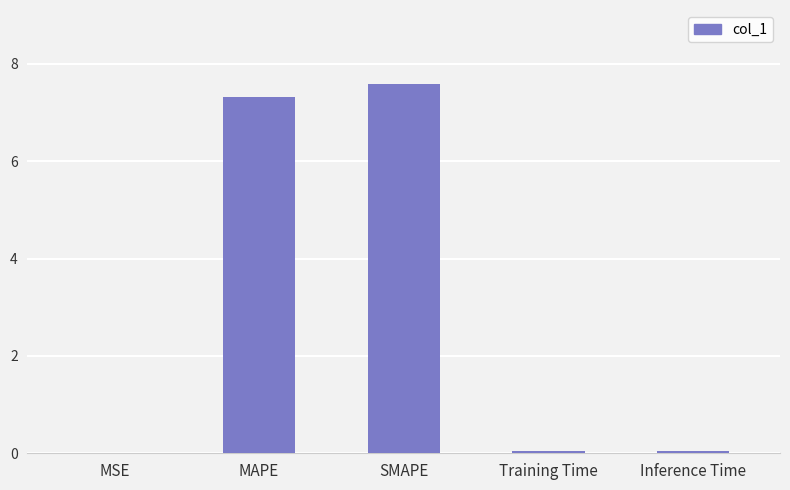

What is the greatest value displayed?

7.6